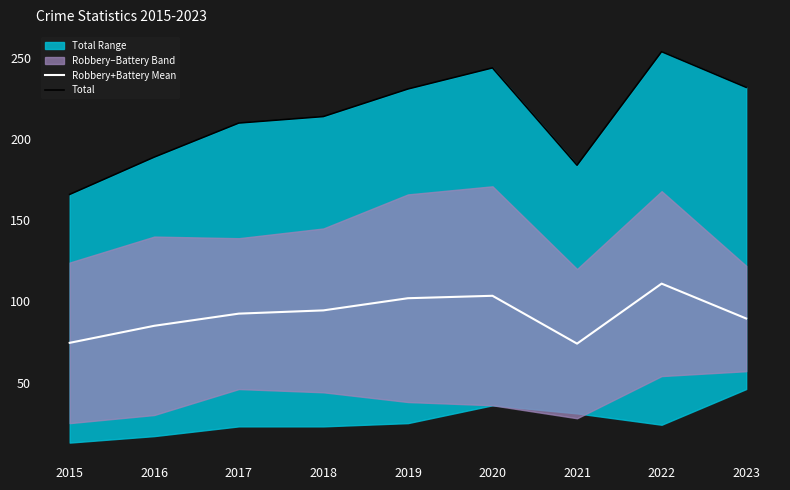

True or false: Robbery+Battery Mean has more than 2 points higher than both neighbors.

False